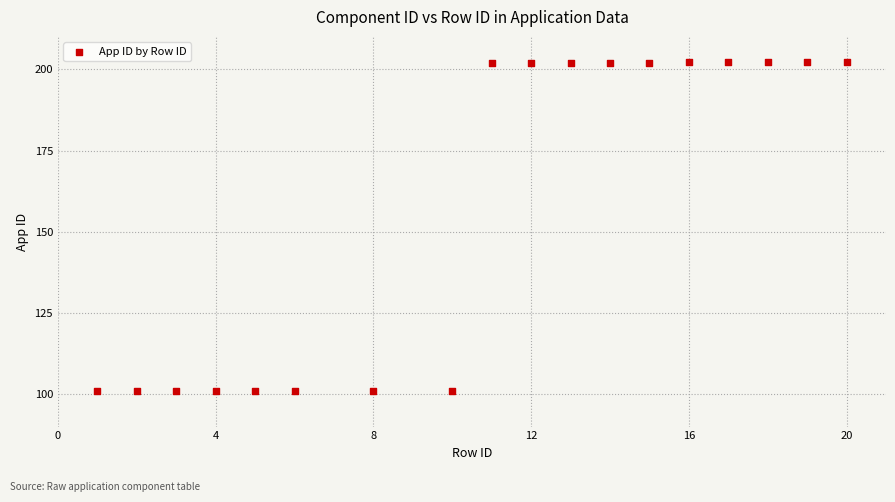

What is the range of Y values (max minus min)?

101.2